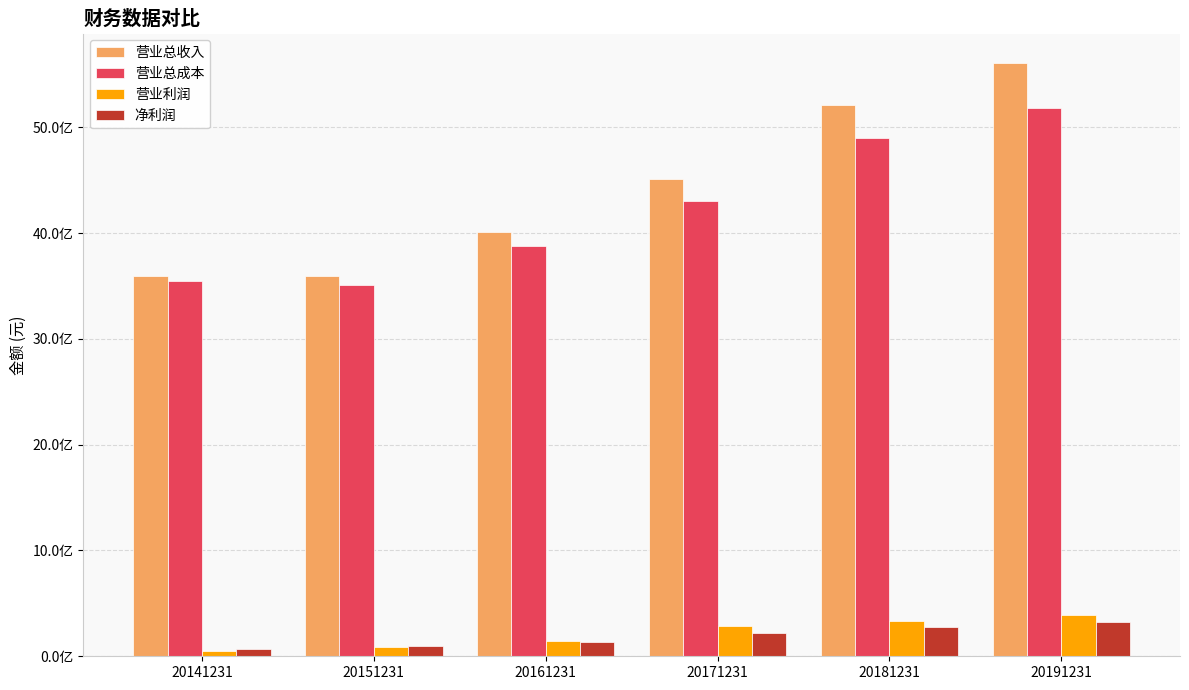

Rank the series by their maximum value, from lowest to highest.

净利润, 营业利润, 营业总成本, 营业总收入